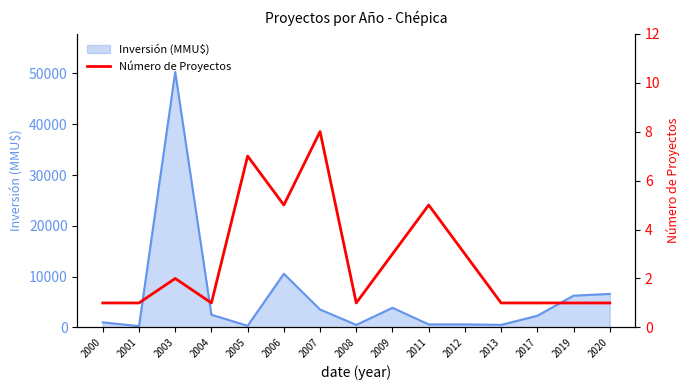

At which label is Inversión (MMU$) closest to 25275?

2006